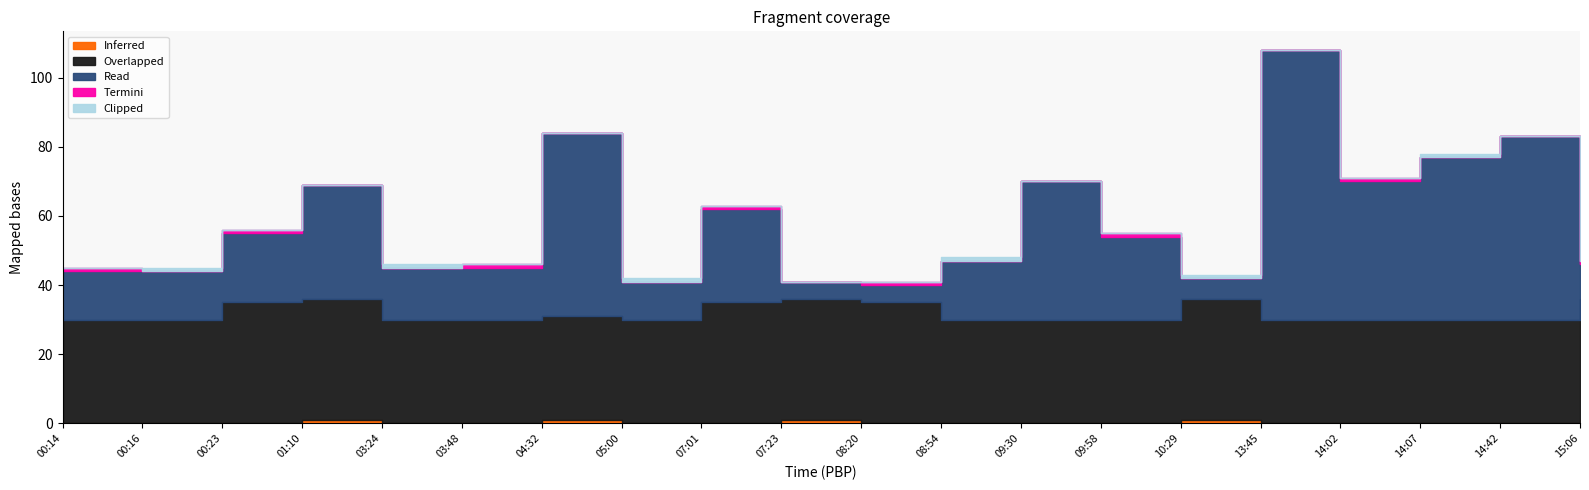

Rank the series at 09:30 from lowest to highest value.

Inferred, Termini, Clipped, Overlapped, Read